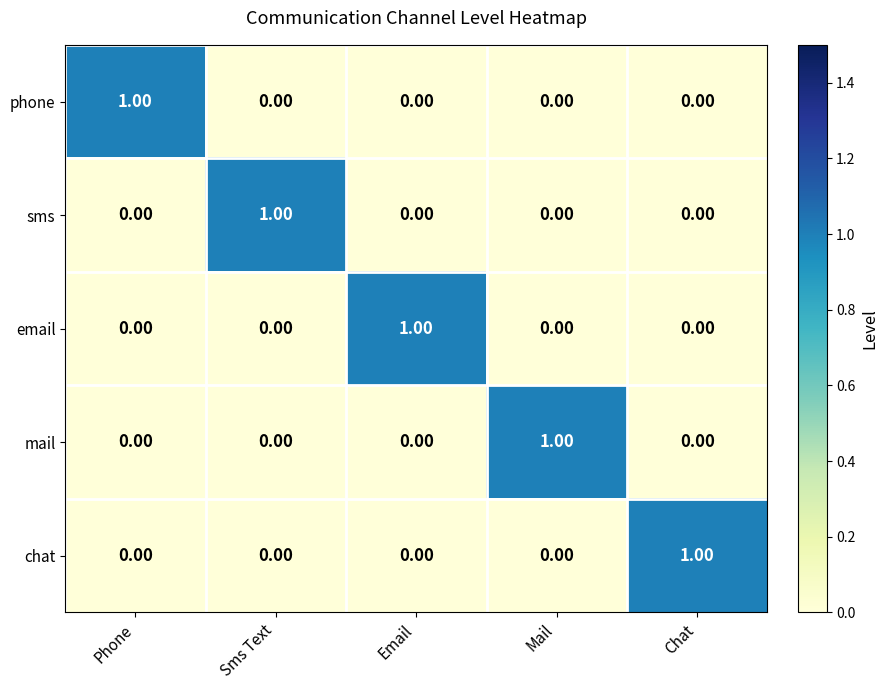

At which label does mail reach its peak?

Mail